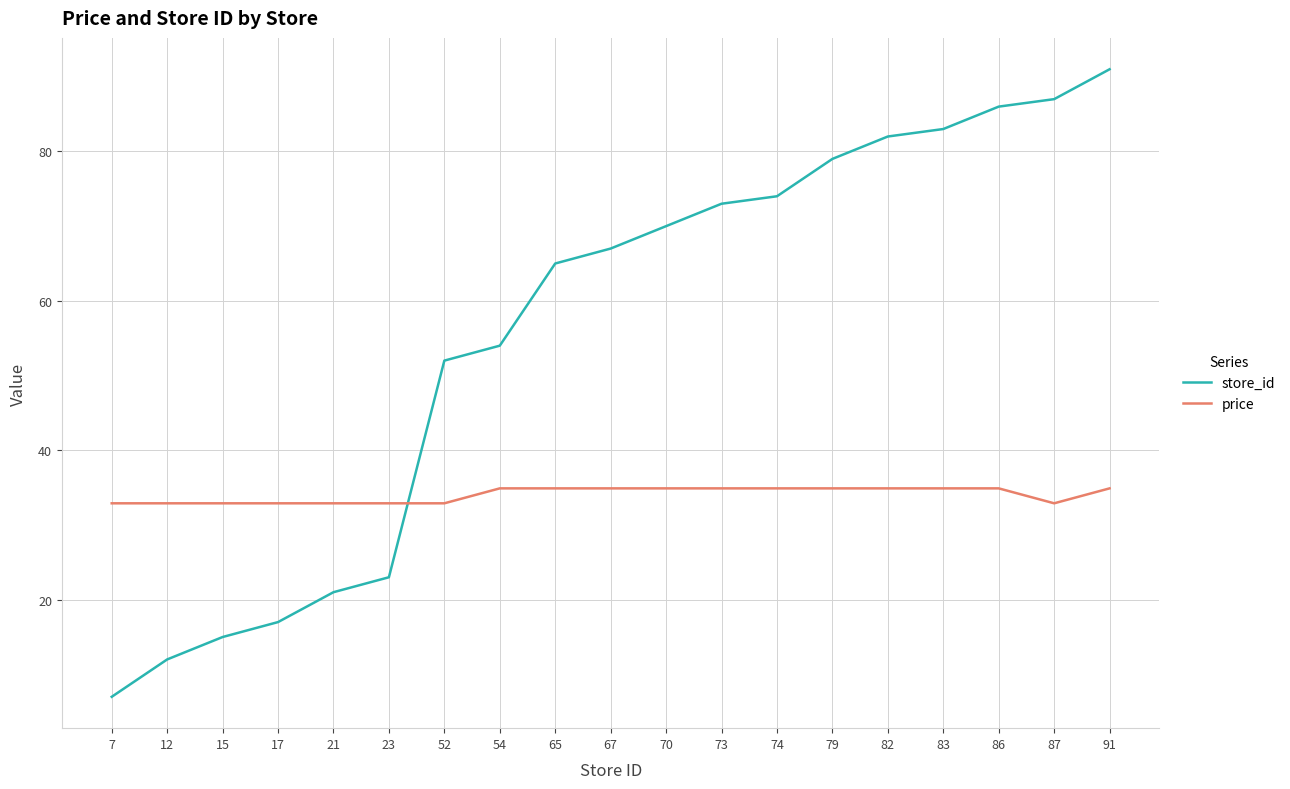

Does the chart display data point markers on the line(s)?

No